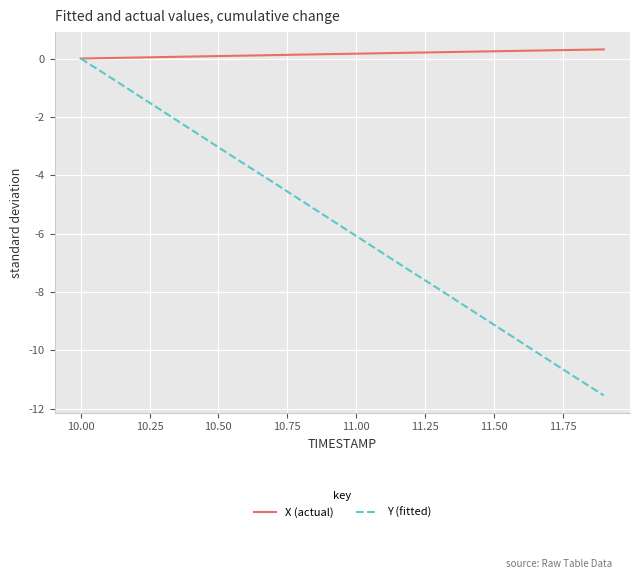

How many series are shown in this chart?

2